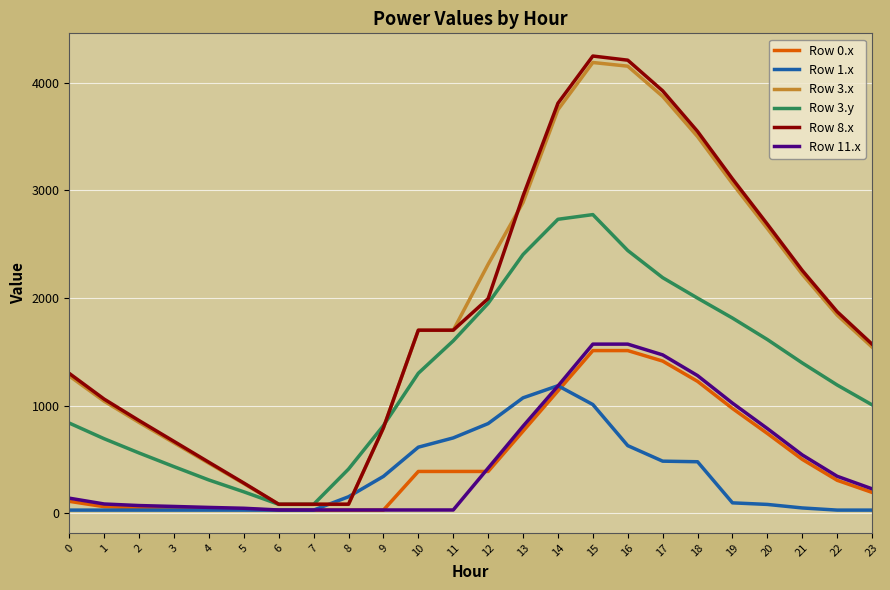

The value of Row 3.y at 21 is 459.7. True or false?

False